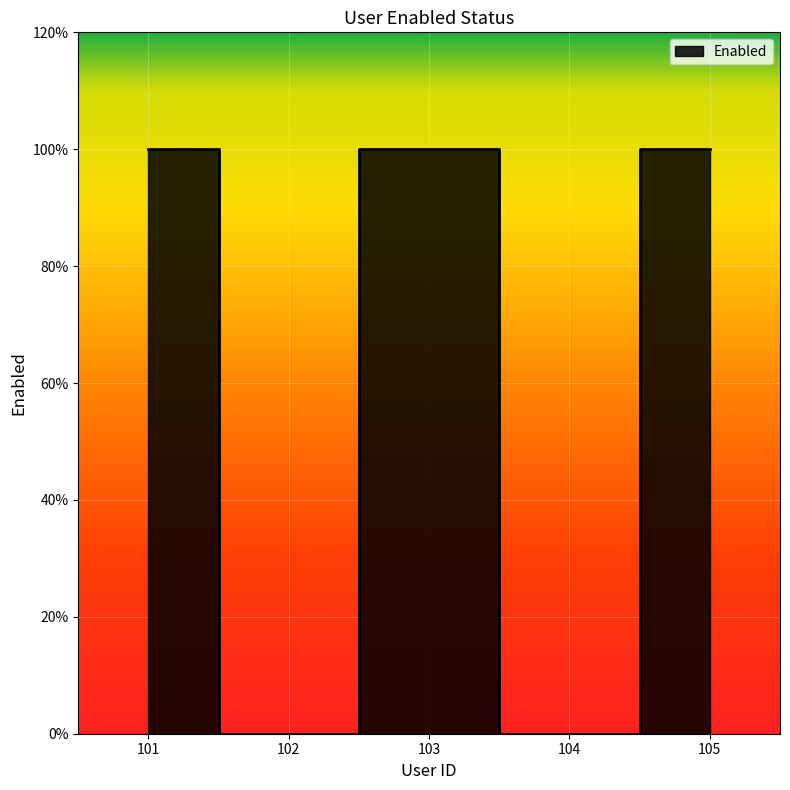

What is the difference between the values at 105 and 102?

1